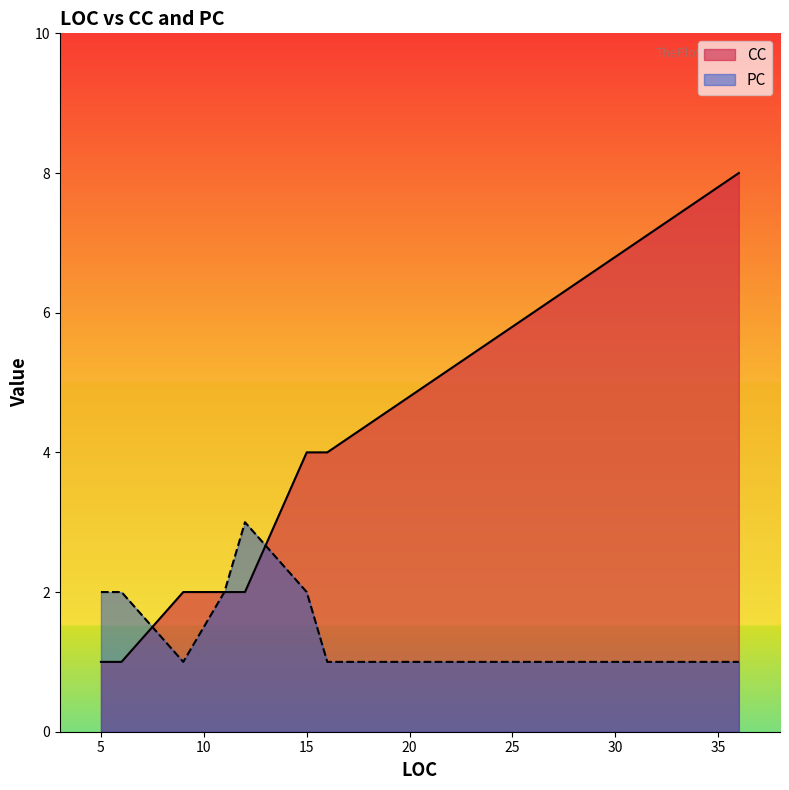

List the series in order of their overall mean, highest first.

CC, PC